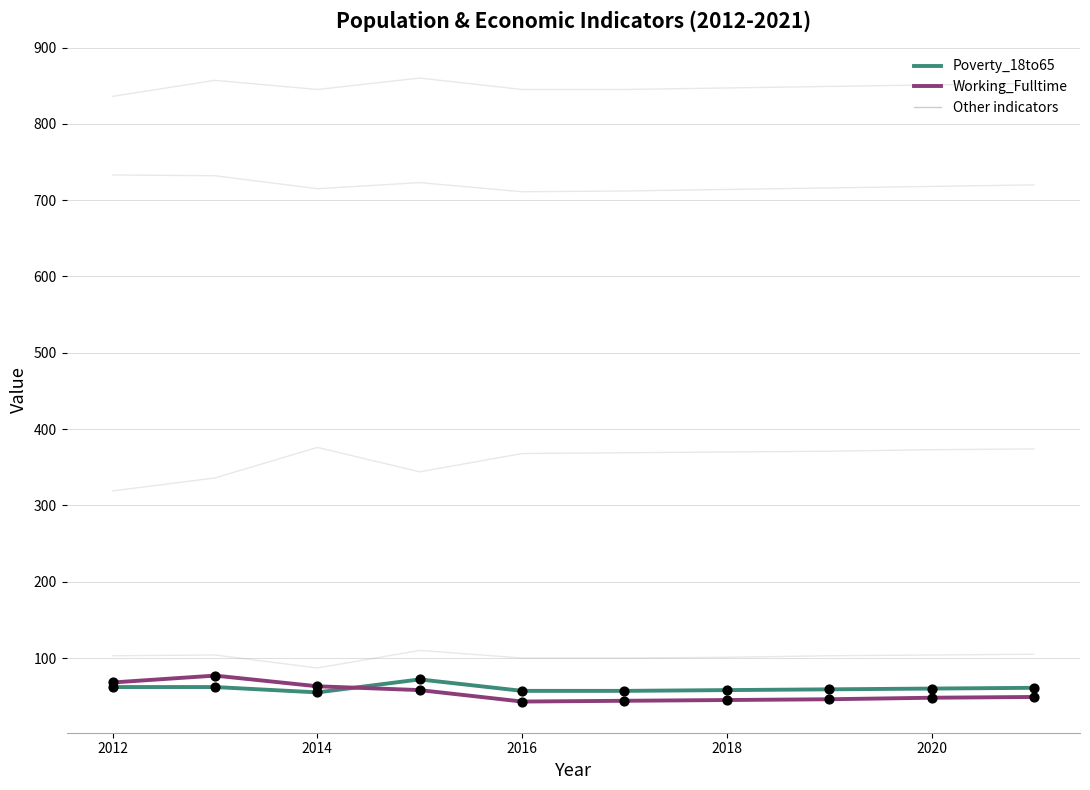

Does the chart have visible grid lines?

Yes